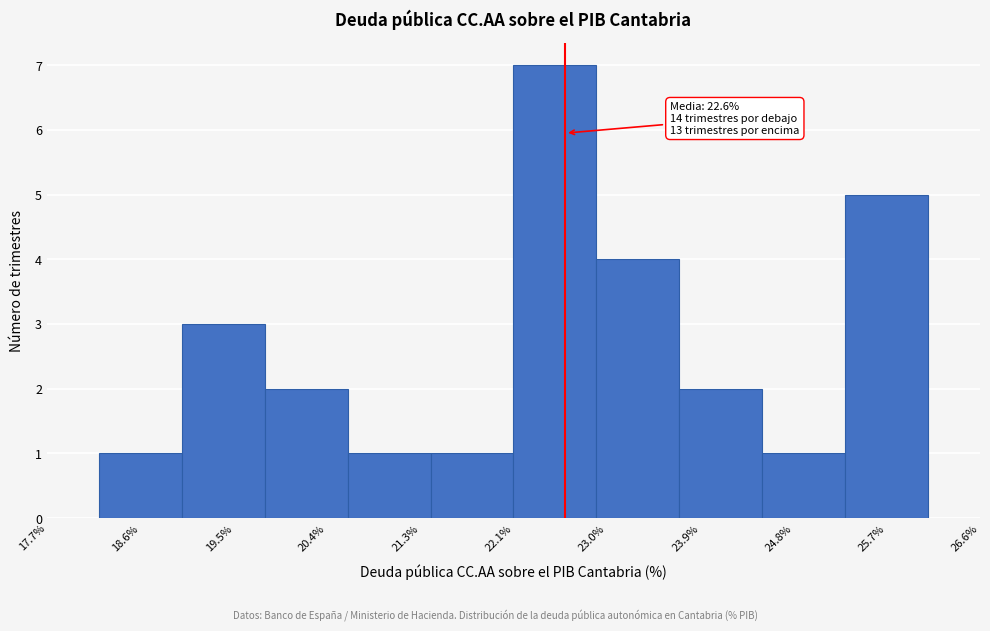

Over which range of the x-axis is the bar tallest?

22.15 to 22.94